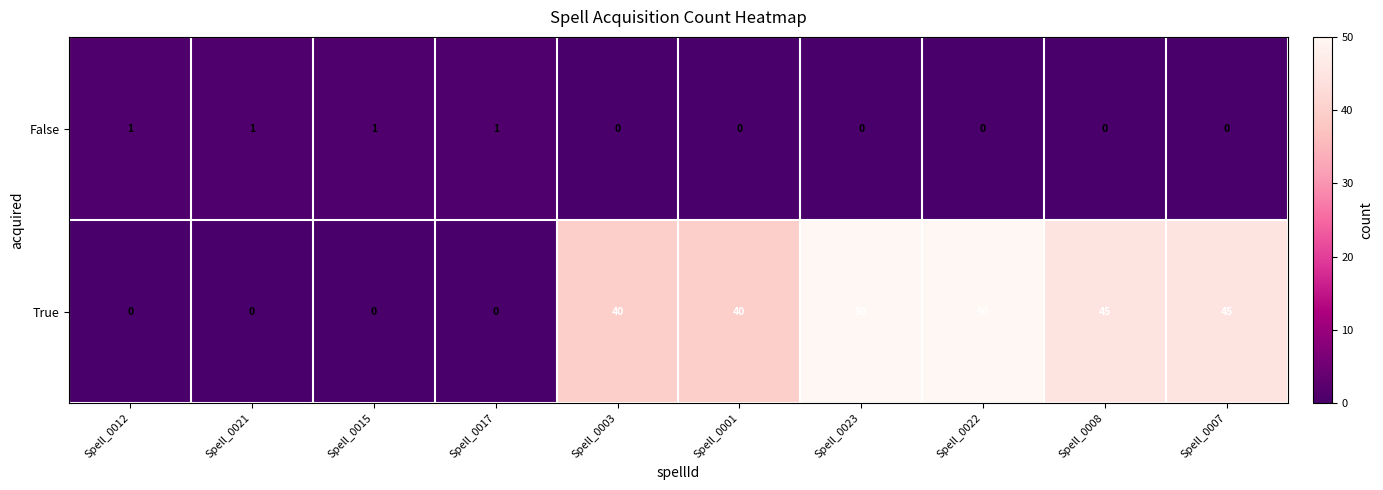

Is the value of False at Spell_0017 greater than the value of True at Spell_0007?

No